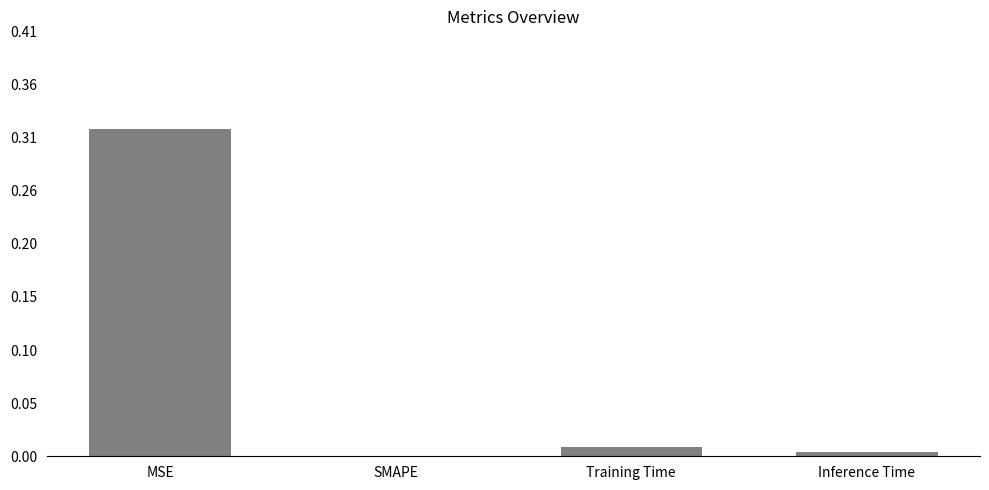

Are the bars horizontal?

No